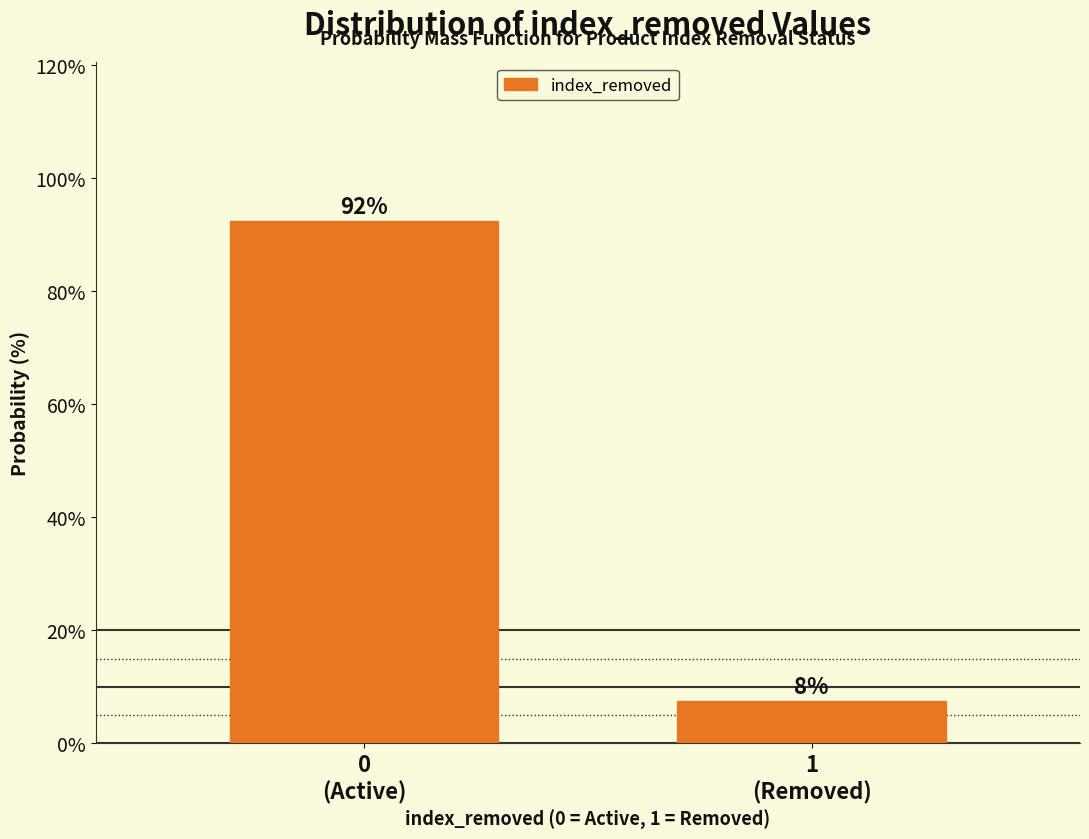

How many bars are there in total?

2